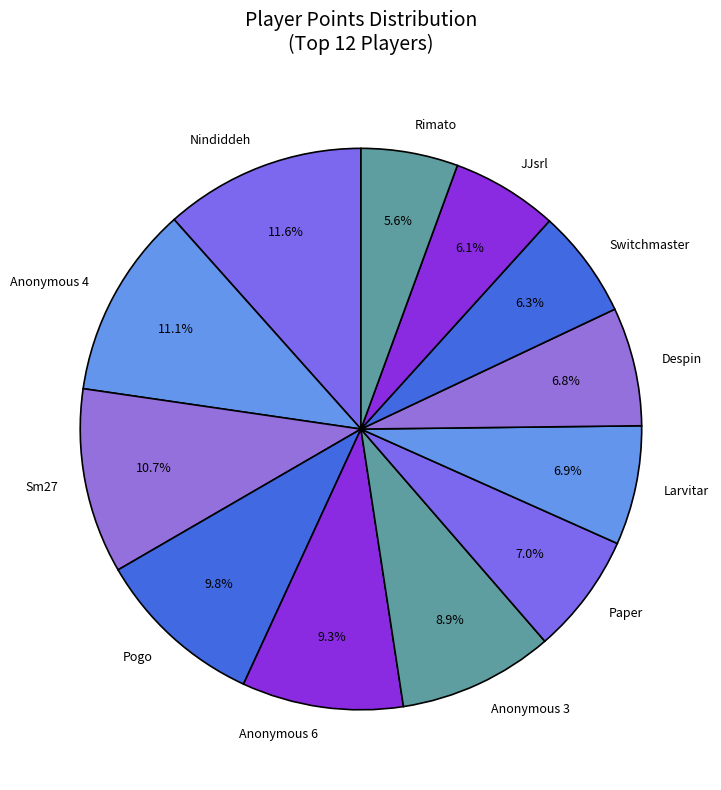

Which has a higher value, JJsrl or Anonymous 6?

Anonymous 6